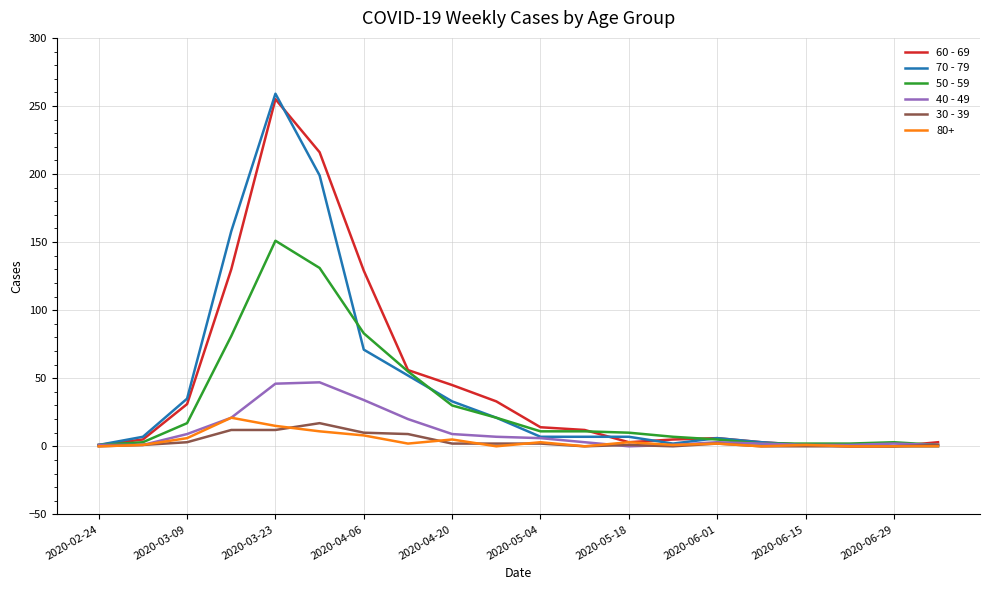

Which label corresponds to the largest value in the chart?

2020-03-23